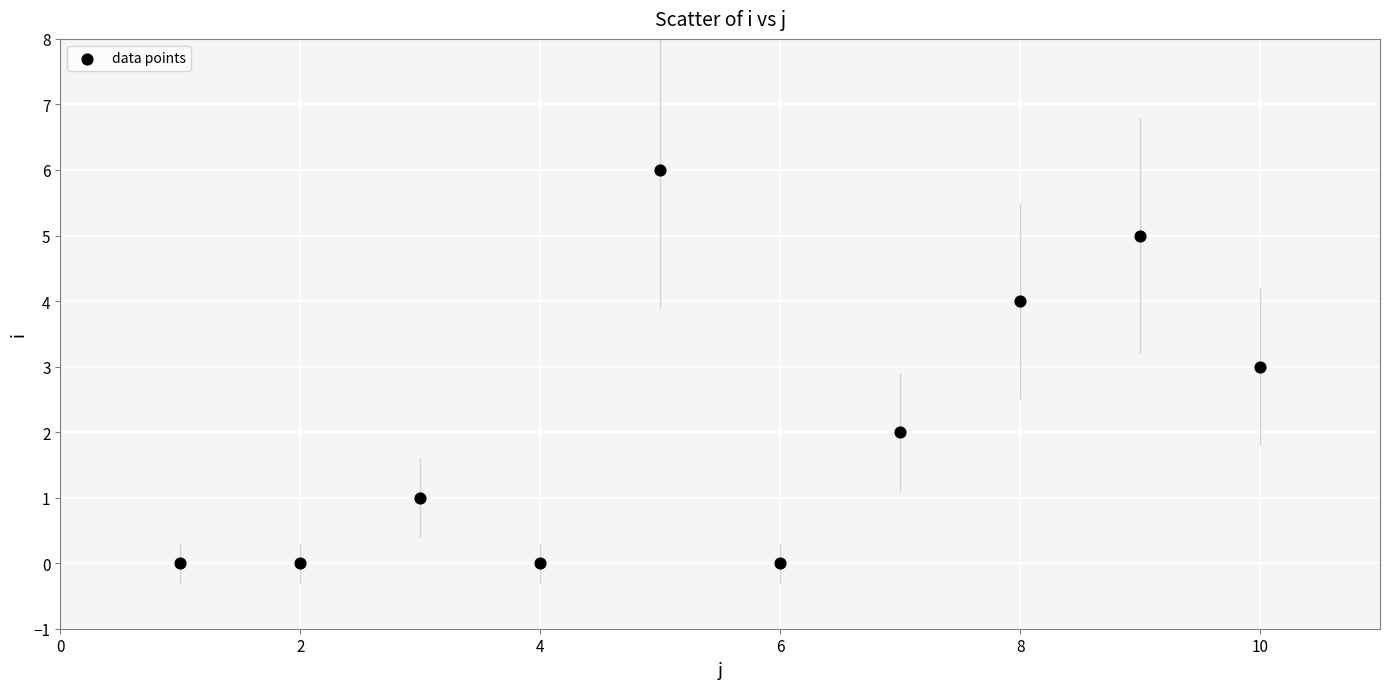

What is the range of Y values (max minus min)?

6